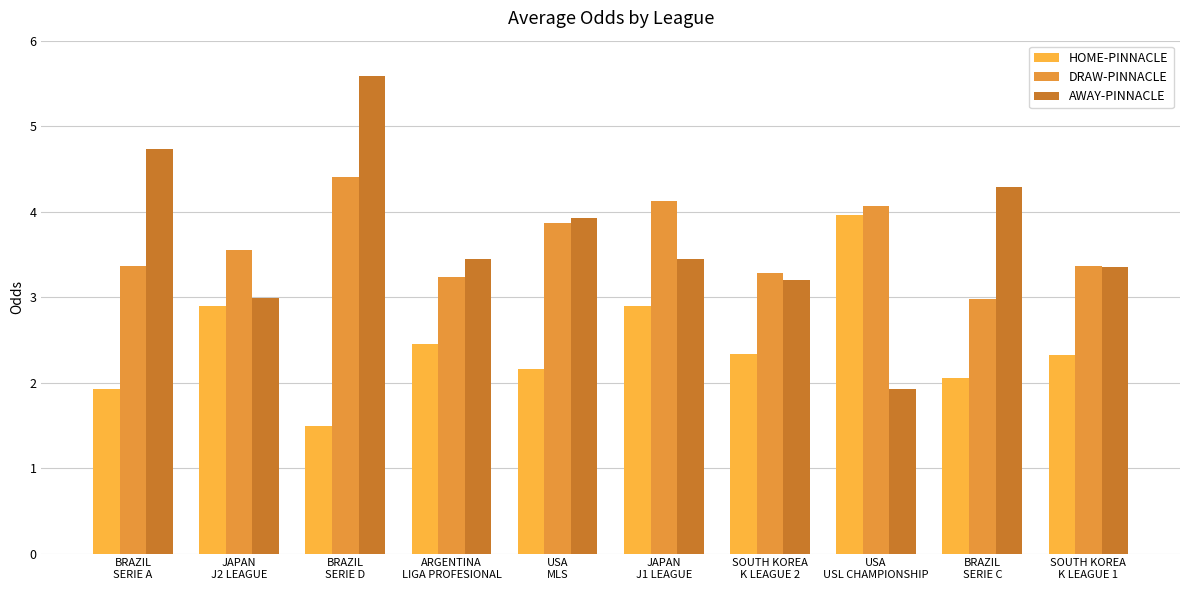

Reading right to left, what are all the values shown in this chart?

HOME-PINNACLE: 2.3	2.0	4.0	2.3	2.9	2.2	2.5	1.5	2.9	1.9
DRAW-PINNACLE: 3.4	3.0	4.1	3.3	4.1	3.9	3.2	4.4	3.5	3.4
AWAY-PINNACLE: 3.4	4.3	1.9	3.2	3.5	3.9	3.5	5.6	3.0	4.7